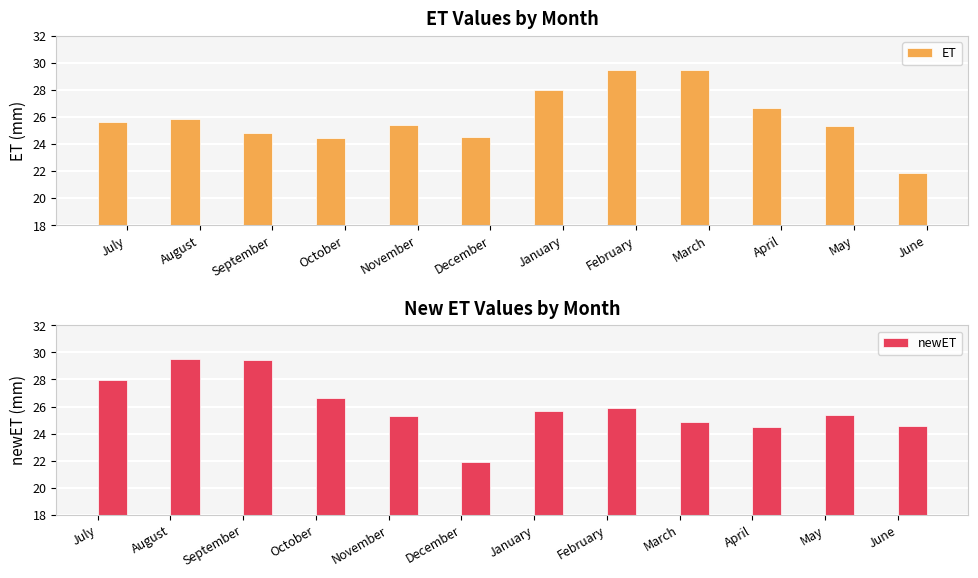

What is the difference between the second highest and minimum values in the newET series?

7.6